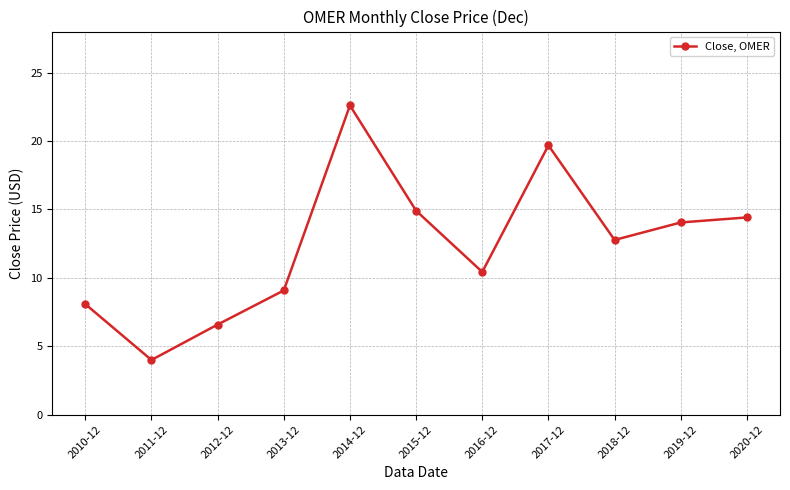

What is the difference between the maximum and minimum values?

18.6